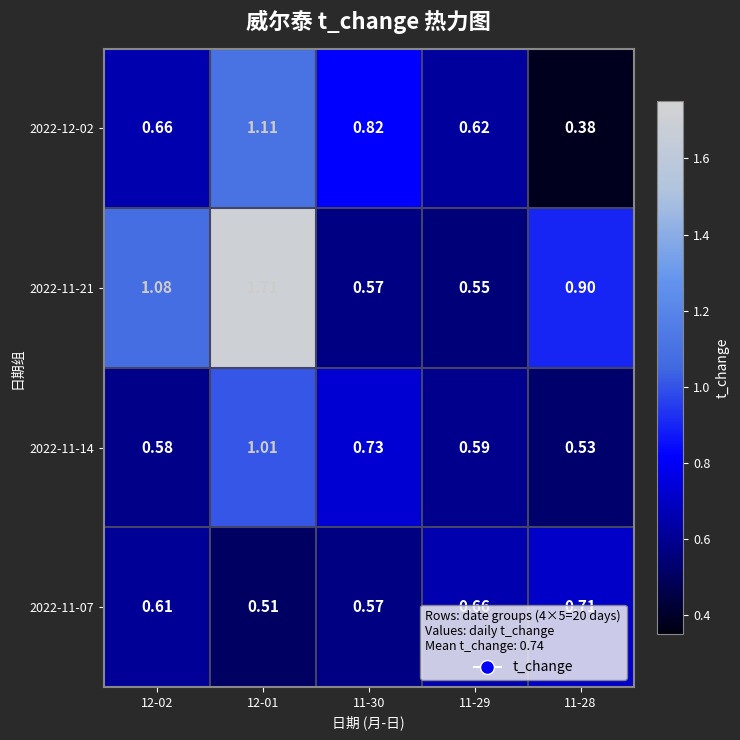

Is the value of 2022-11-07 at 11-30 greater than the value of 2022-11-21 at 11-29?

Yes